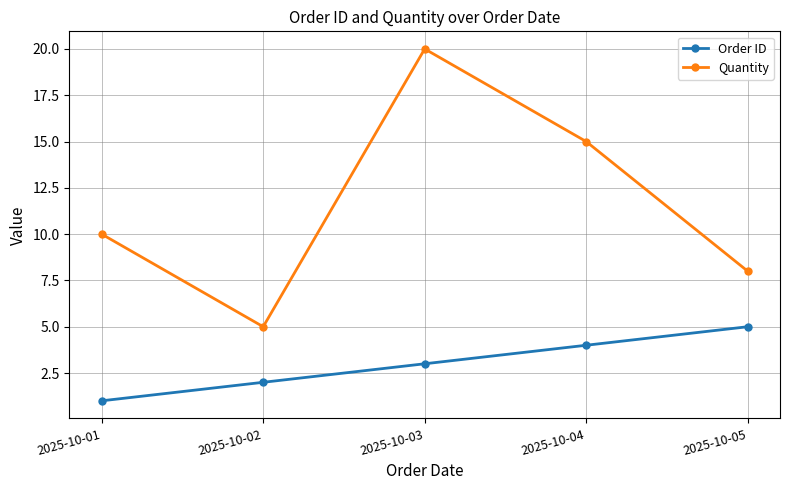

Between 2025-10-02 and 2025-10-04, which series saw the biggest shift?

Quantity